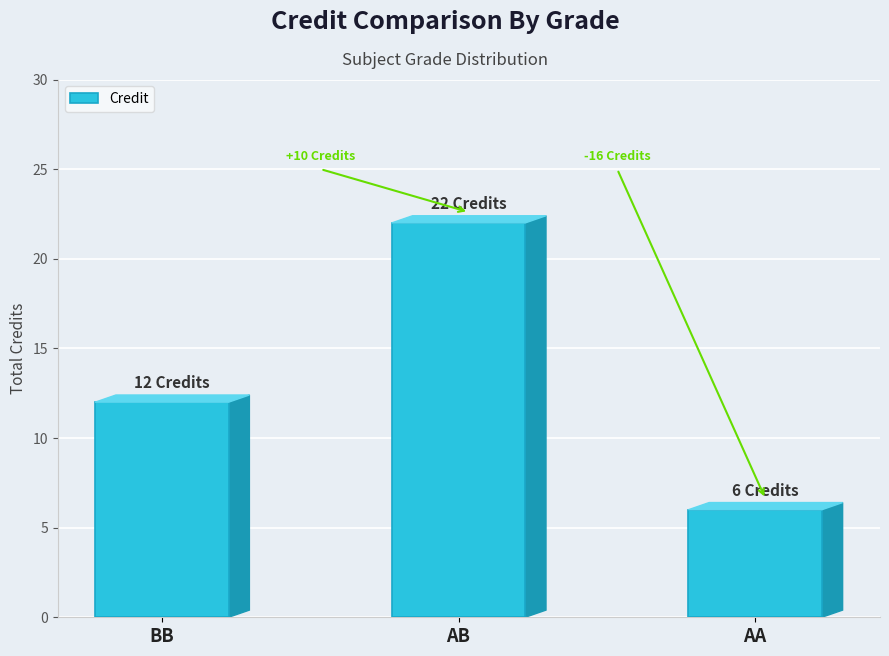

How many data points are less than 12?

1